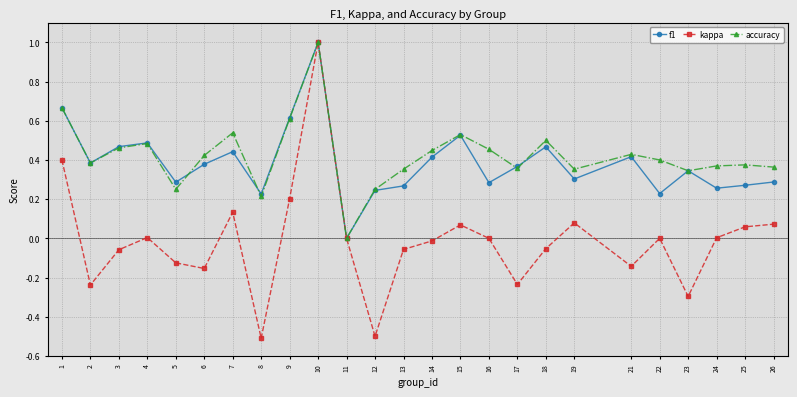

Where does the kappa series first go above 0?

1